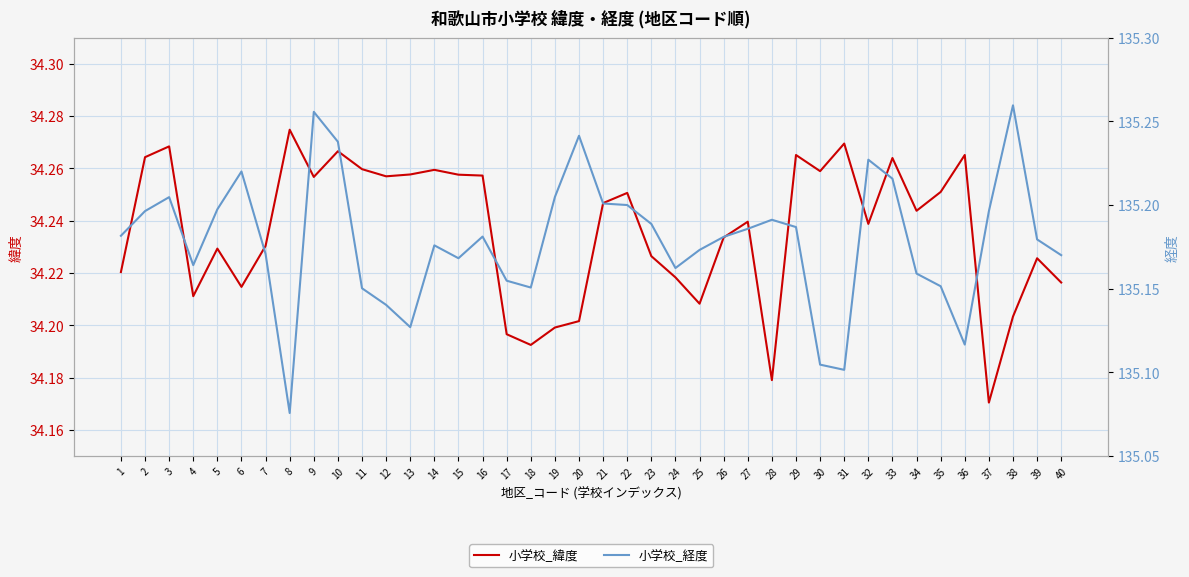

Reading right to left, list all the values displayed in this chart.

小学校_緯度: 40=34.2	39=34.2	38=34.2	37=34.2	36=34.3	35=34.3	34=34.2	33=34.3	32=34.2	31=34.3	30=34.3	29=34.3	28=34.2	27=34.2	26=34.2	25=34.2	24=34.2	23=34.2	22=34.3	21=34.2	20=34.2	19=34.2	18=34.2	17=34.2	16=34.3	15=34.3	14=34.3	13=34.3	12=34.3	11=34.3	10=34.3	9=34.3	8=34.3	7=34.2	6=34.2	5=34.2	4=34.2	3=34.3	2=34.3	1=34.2
小学校_経度: 40=135.2	39=135.2	38=135.3	37=135.2	36=135.1	35=135.2	34=135.2	33=135.2	32=135.2	31=135.1	30=135.1	29=135.2	28=135.2	27=135.2	26=135.2	25=135.2	24=135.2	23=135.2	22=135.2	21=135.2	20=135.2	19=135.2	18=135.2	17=135.2	16=135.2	15=135.2	14=135.2	13=135.1	12=135.1	11=135.2	10=135.2	9=135.3	8=135.1	7=135.2	6=135.2	5=135.2	4=135.2	3=135.2	2=135.2	1=135.2